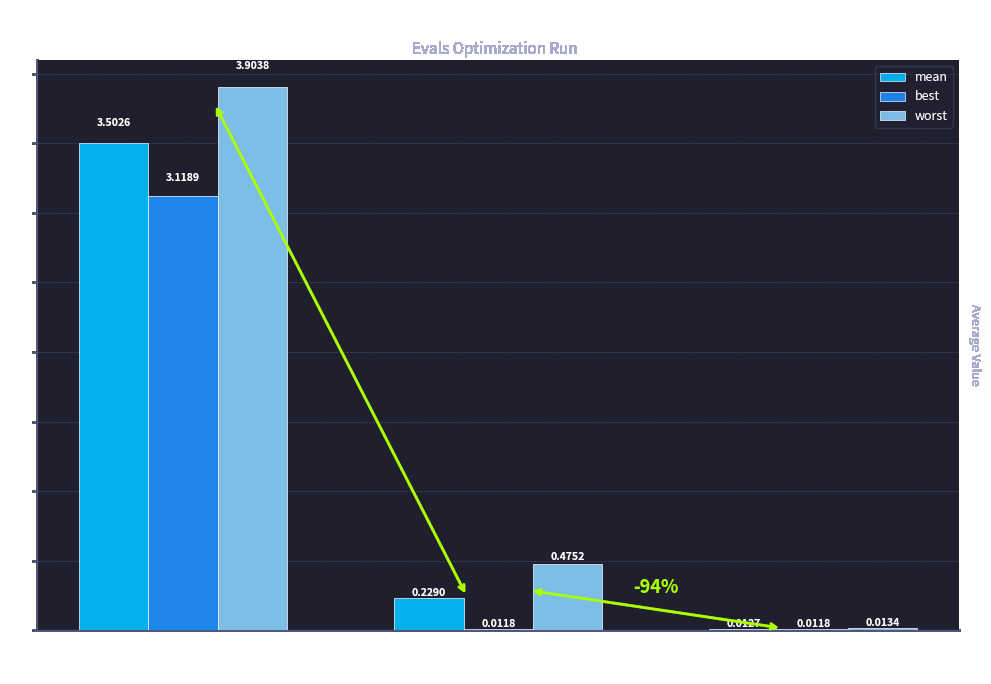

Where is mean nearest to the value 1?

Success
2